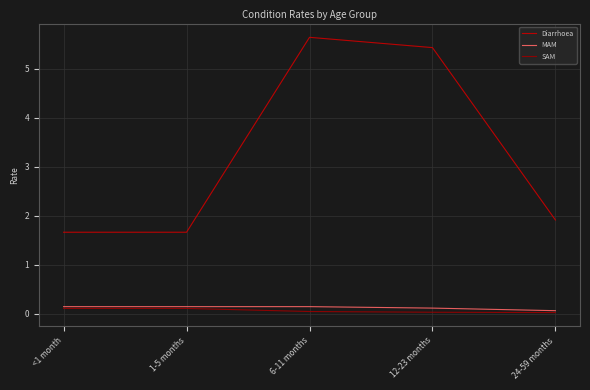

True or false: SAM has a value of 0.0 at 12-23 months.

True